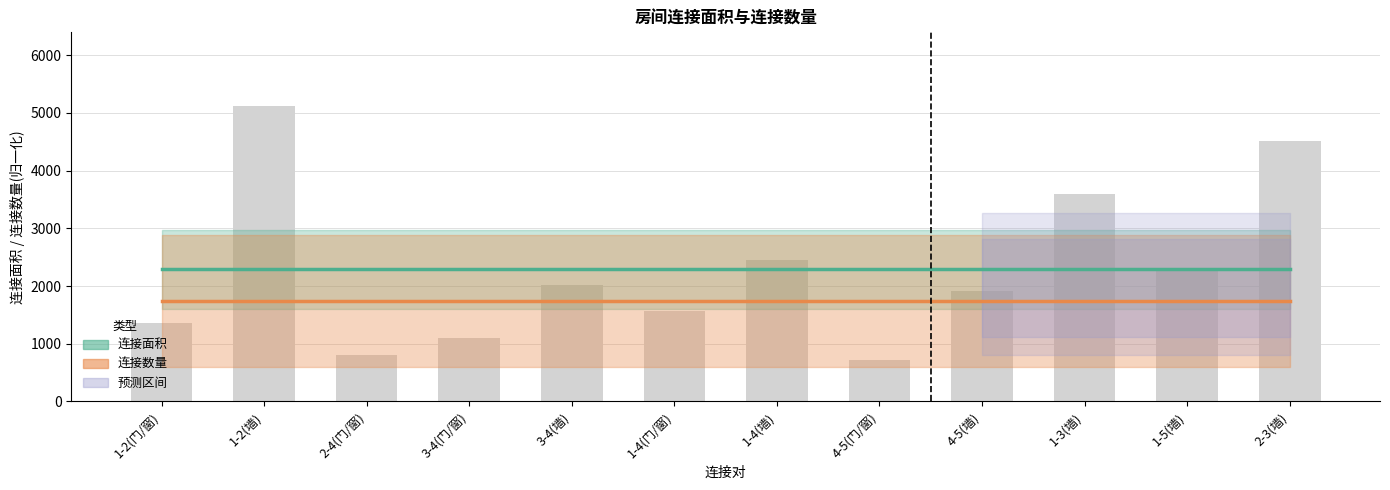

Where does the data first go above 2016?

1-2(墙)